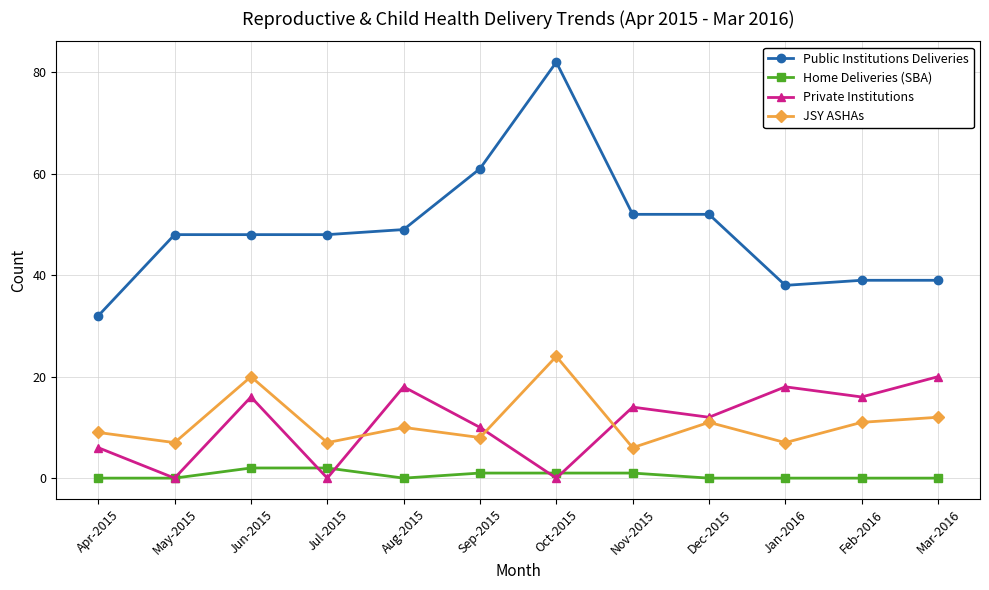

At which category does Private Institutions reach its first local peak?

Jun-2015